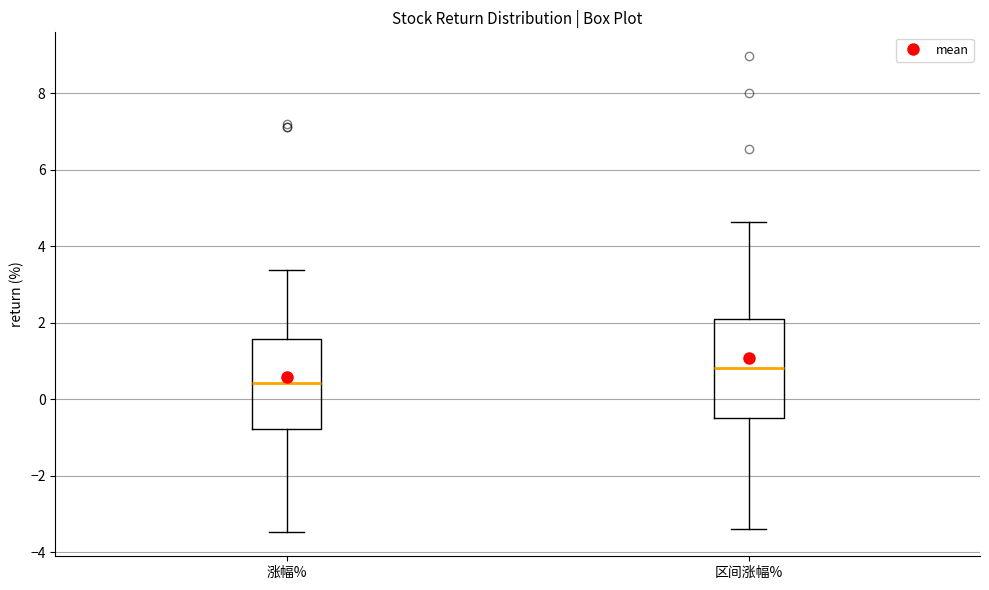

Reading left to right, transcribe this box plot: for each box, give where its median line is, the range the box spans, and where its two whiskers end, as read against the y-axis. The values are not printed on the chart, so give them approximately, as read against the axis.

涨幅%: median 0.4, box -0.8 to 1.6, whiskers -3.4 to 3.4
区间涨幅%: median 0.8, box -0.4 to 2.0, whiskers -3.4 to 4.6